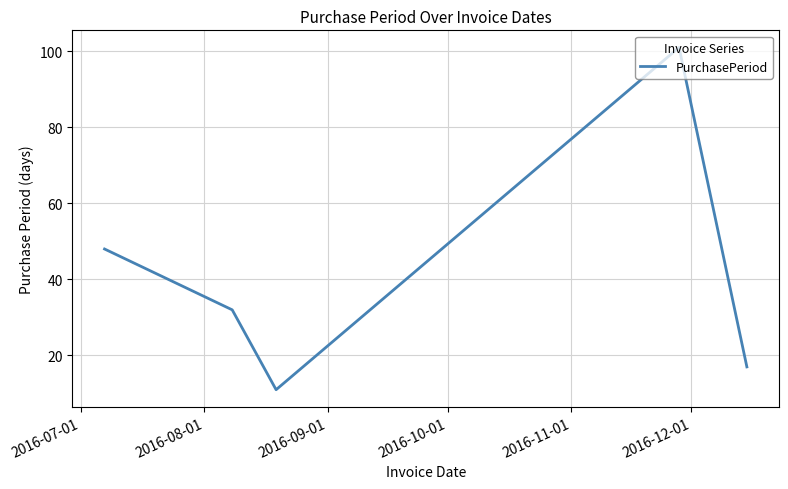

What is the smallest value displayed?

11